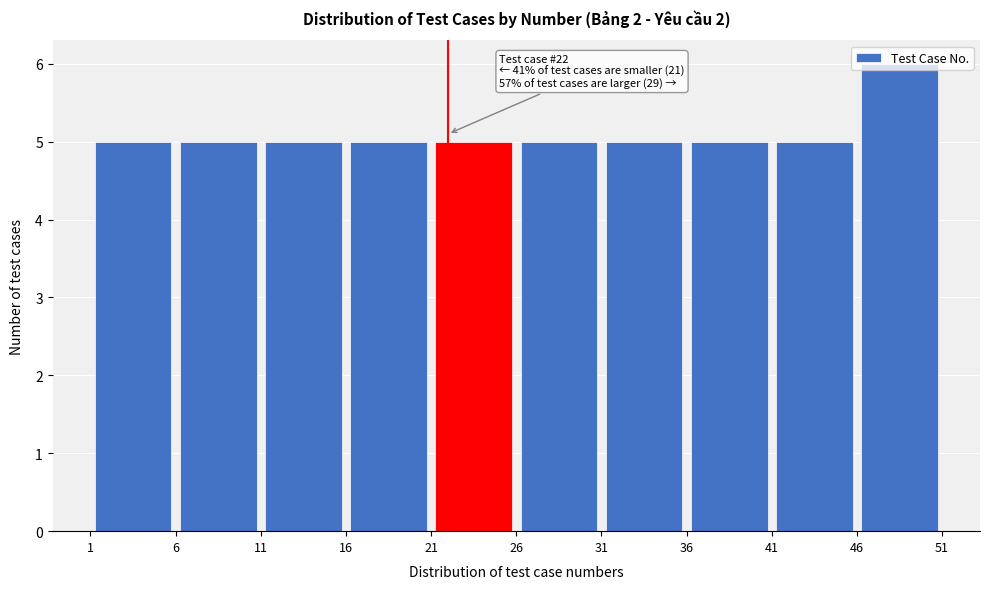

Which range on the x-axis has the tallest bar?

46 to 51